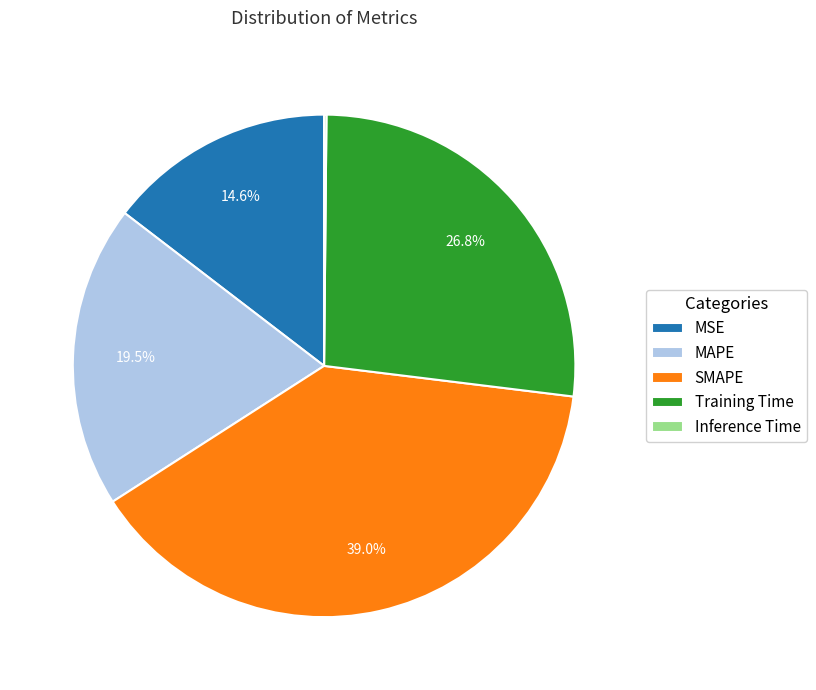

Is there any slice that represents more than half of the pie?

No